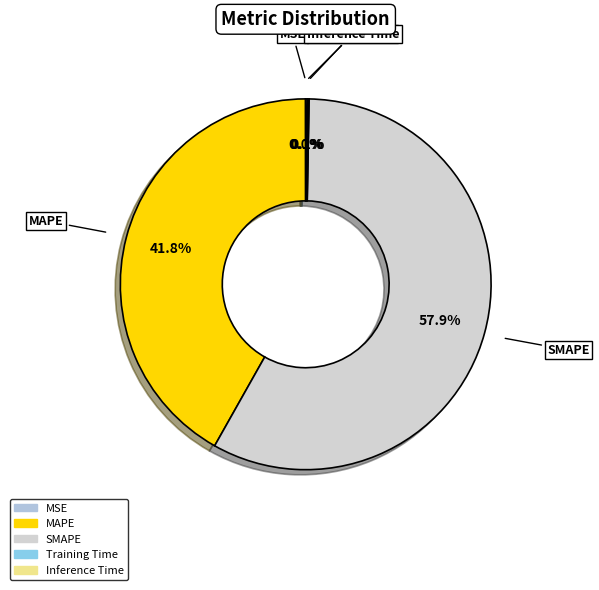

Approximately how many times larger is the value at SMAPE compared to MAPE?

1.4